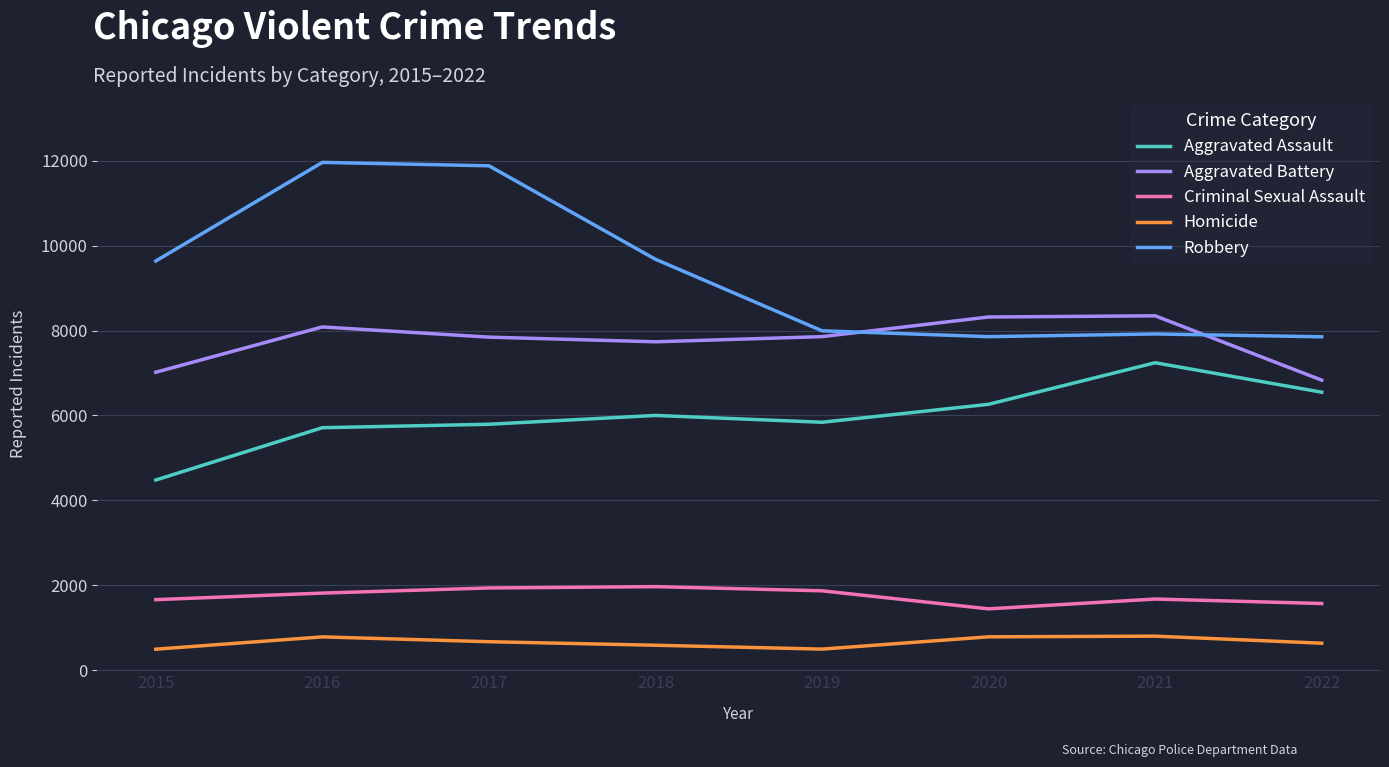

True or false: Criminal Sexual Assault has more than 0 points higher than both neighbors.

True